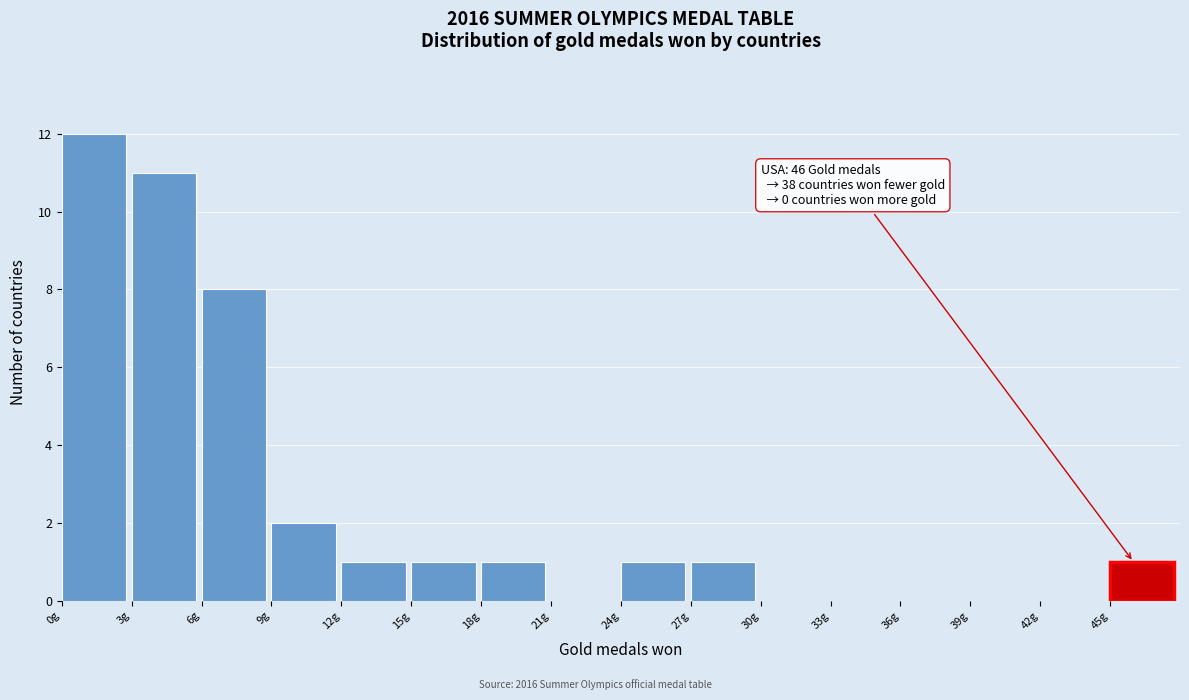

Over which range of the x-axis is the bar tallest?

0 to 3